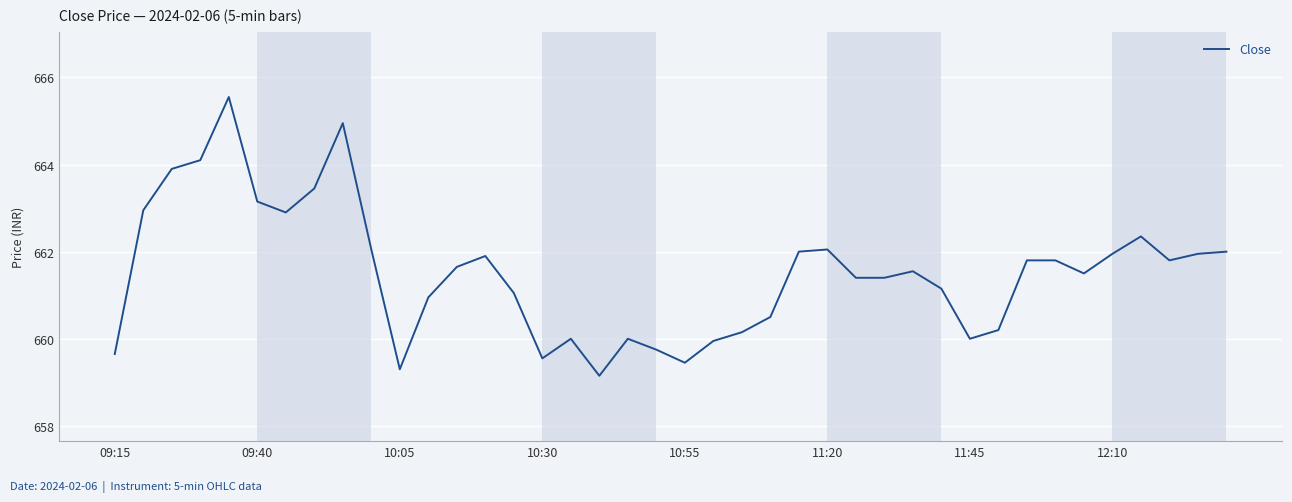

Is this an area chart (filled region under the line)?

No